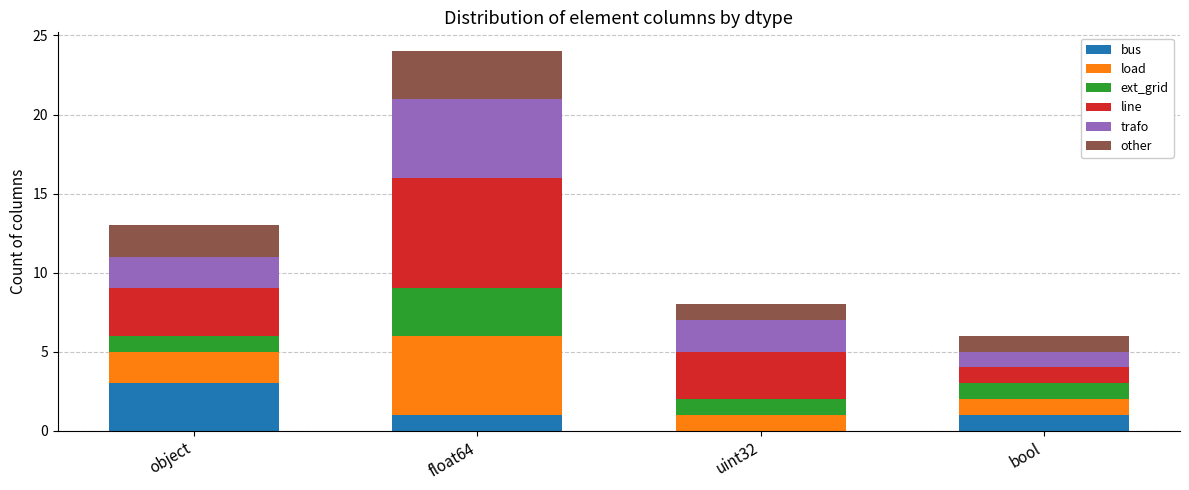

Are the bars horizontal?

No